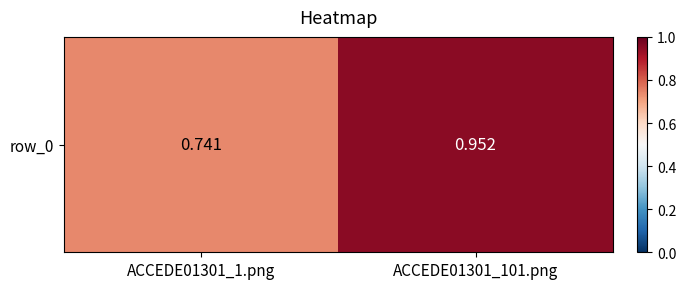

Reading left to right, list all the values displayed in this chart.

ACCEDE01301_1.png=0.7	ACCEDE01301_101.png=1.0